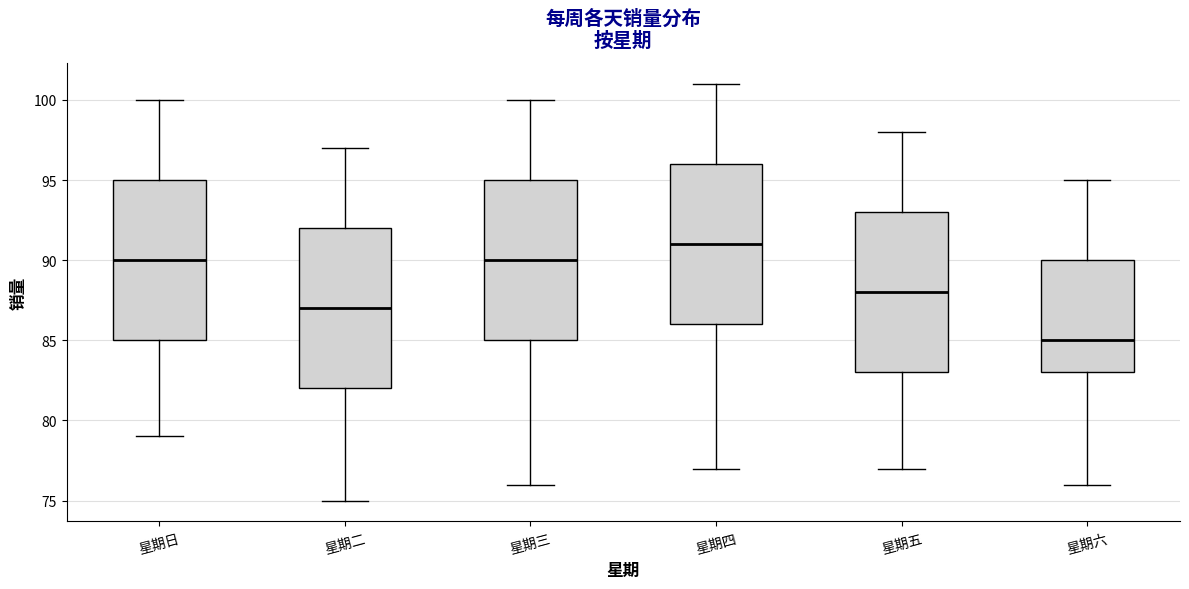

Which box has the lowest median line?

星期六